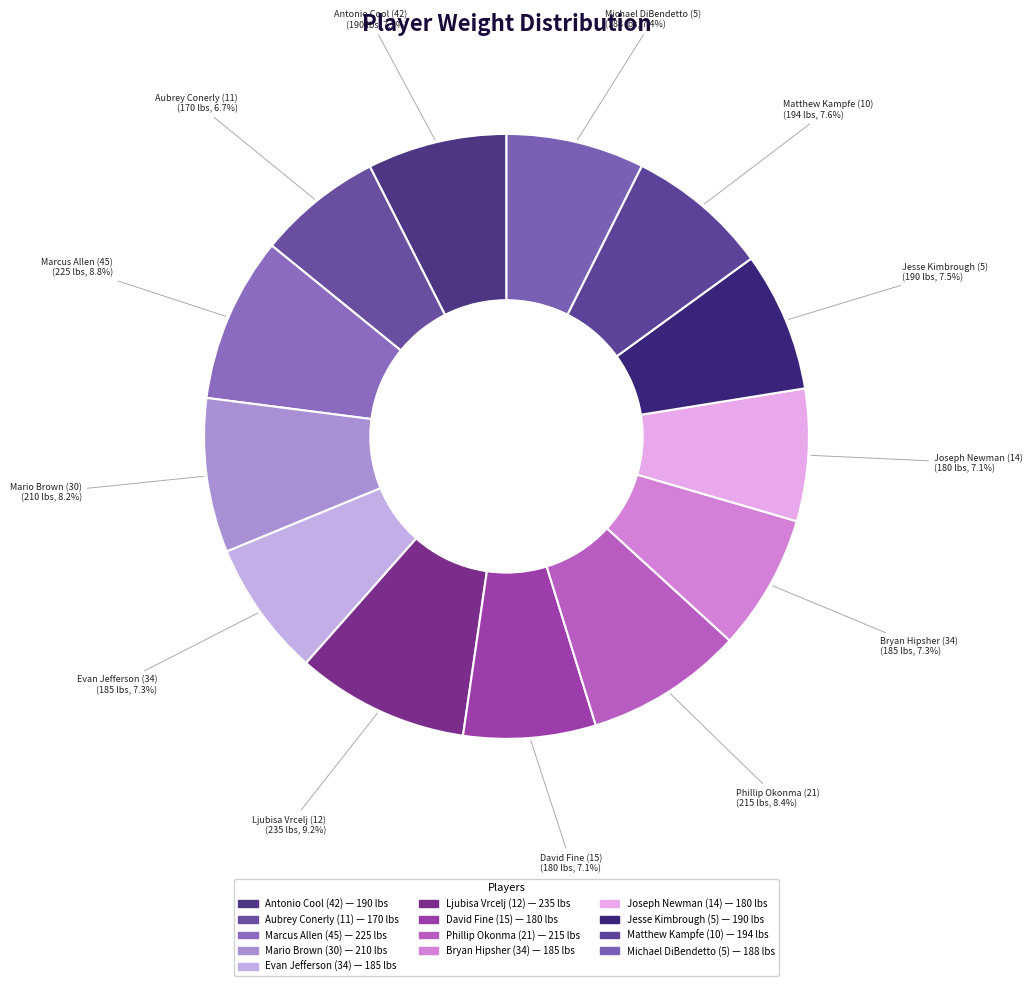

Is there any slice that represents more than half of the pie?

No